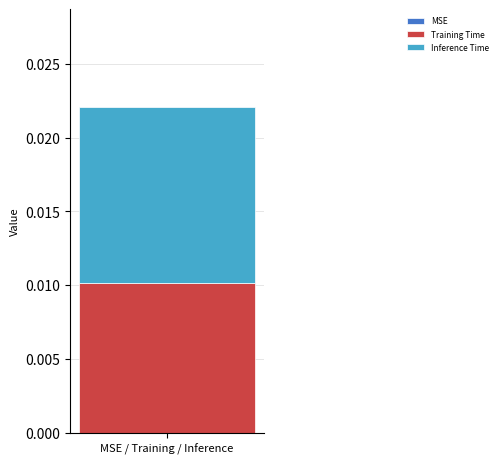

How many data points does each series have?

1